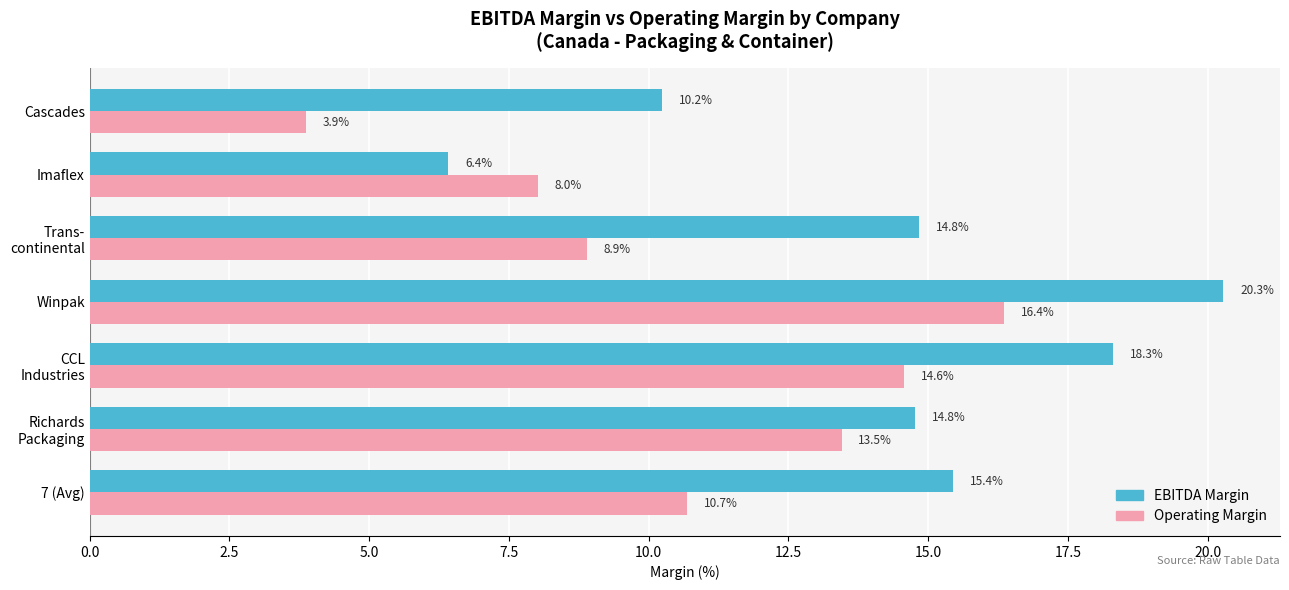

What is the difference between the highest and lowest values at Imaflex?

1.6